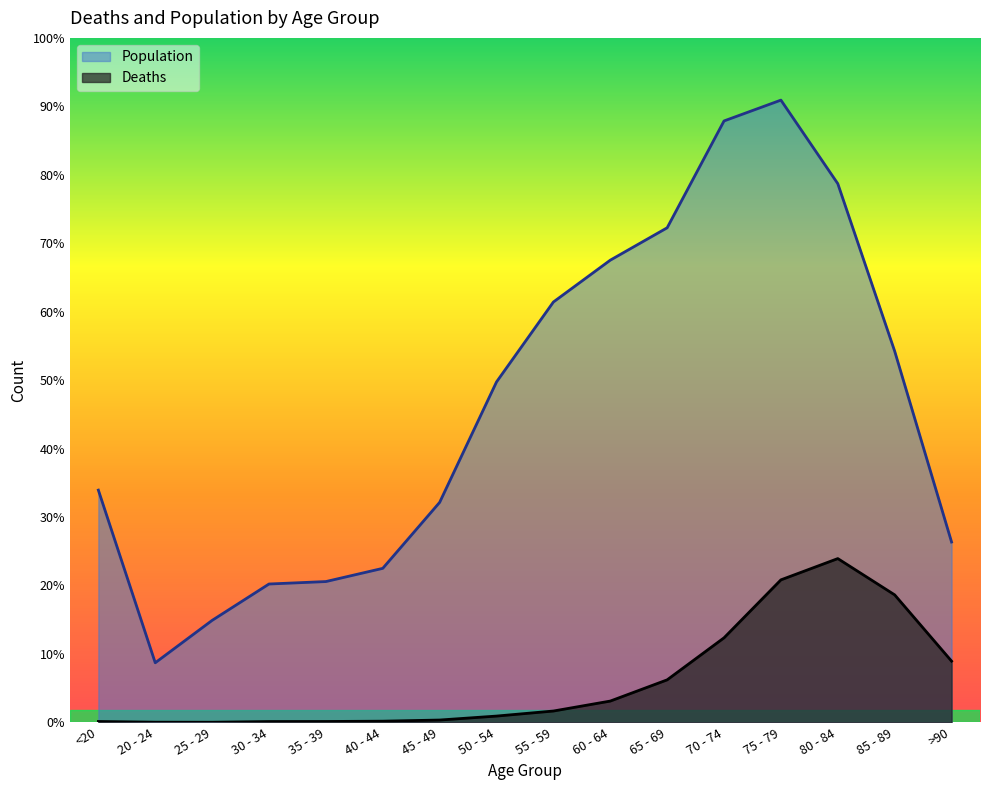

How many interior local peaks does the Population series have?

1